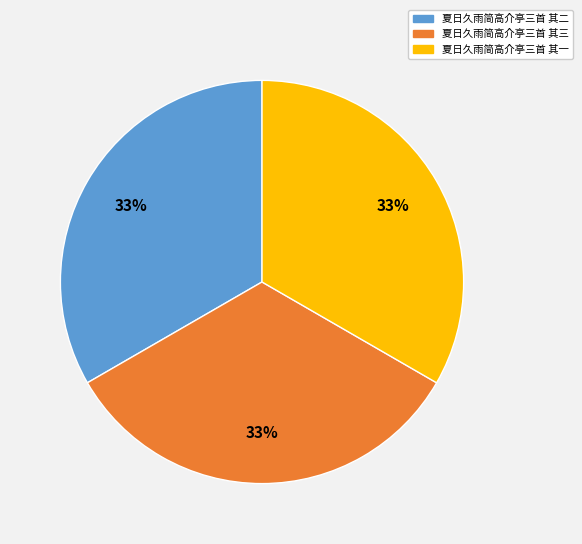

Combined, do 夏日久雨简高介亭三首 其一 and 夏日久雨简高介亭三首 其三 account for over 50%?

Yes